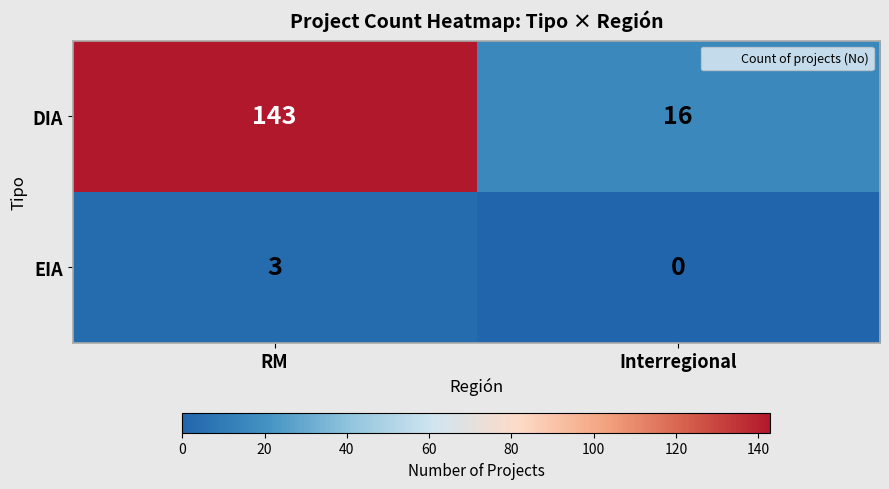

Which category has the highest value across all series?

RM